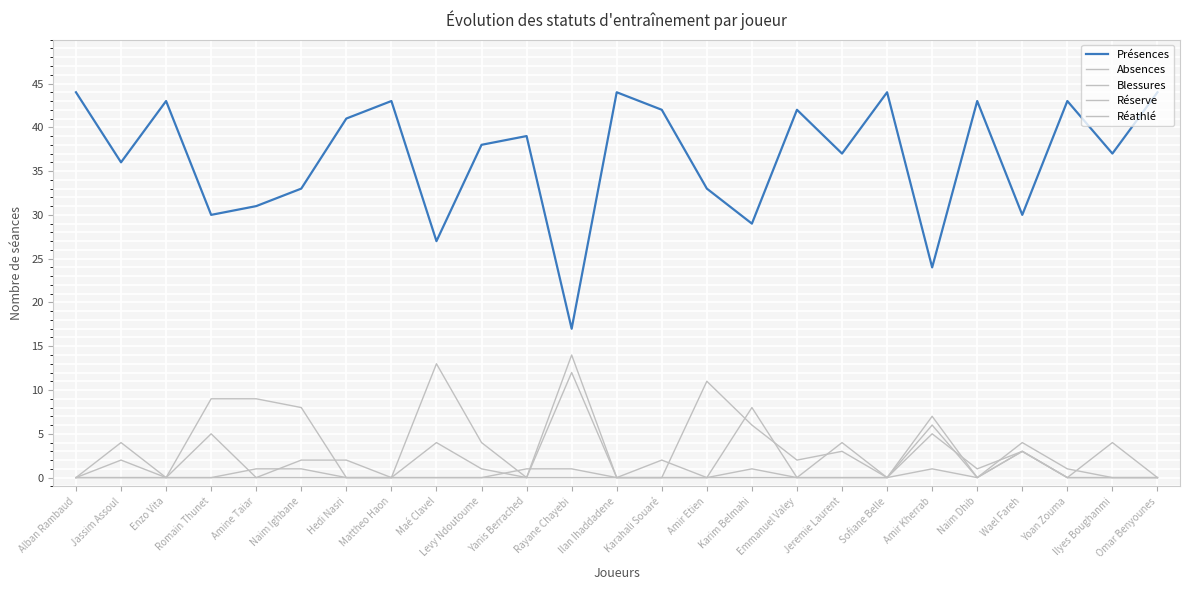

How many lines are shown in the chart?

5